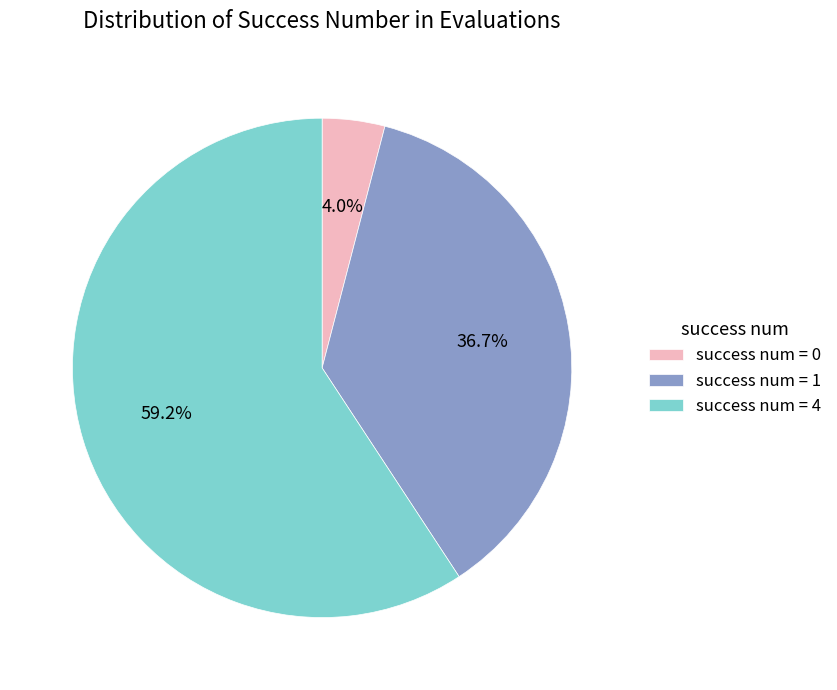

Is there any slice that represents more than half of the pie?

Yes